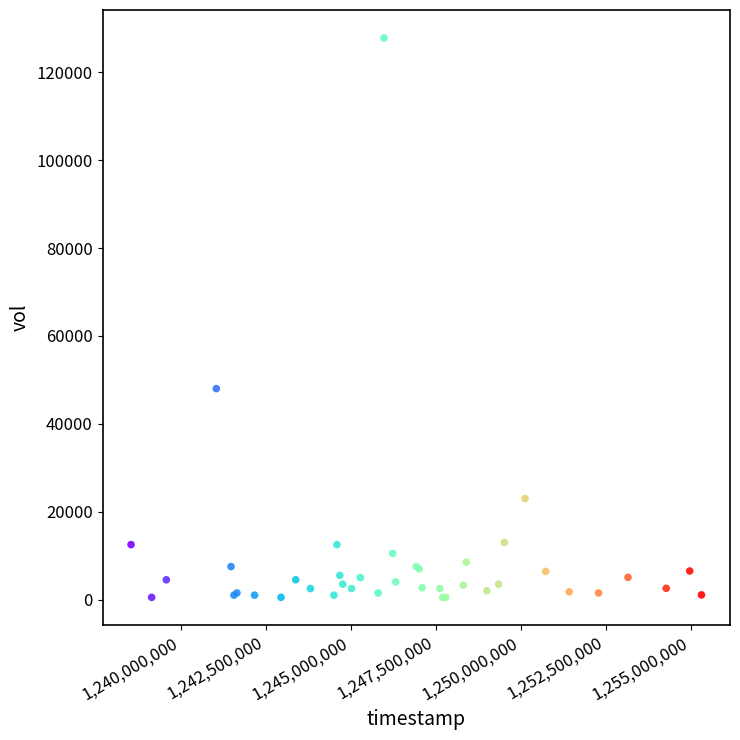

What Y value in the scatter plot is closest to 64150?

48000